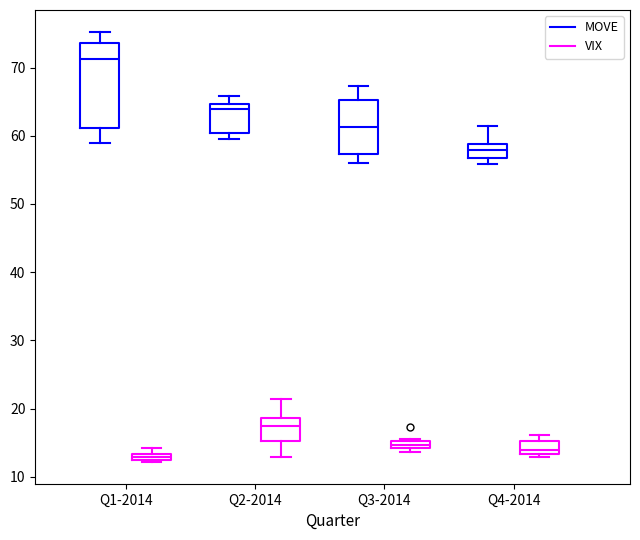

Where is the upper edge of the box for Q1-2014 (MOVE) on the y-axis? The values are not printed on the chart, so give them approximately, as read against the axis.

74